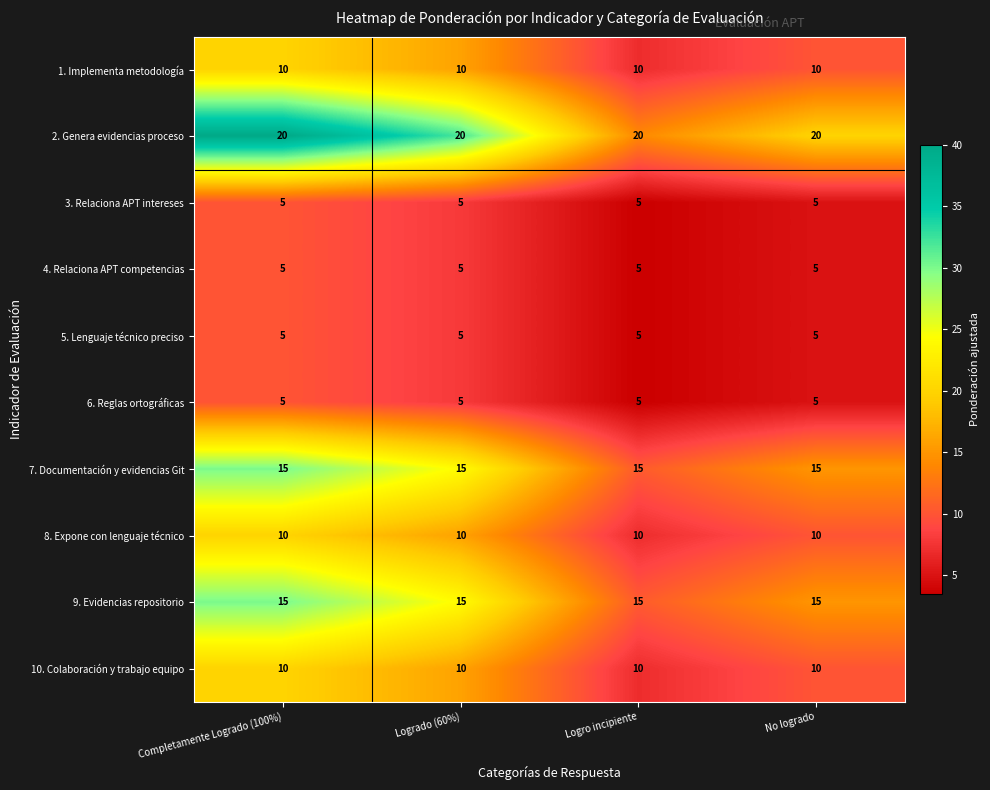

What is the average value of the 10. Colaboración y trabajo equipo series?

10